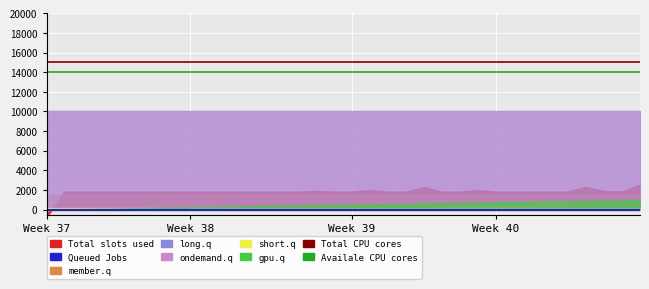

Between 19 and 13, which is larger?

19